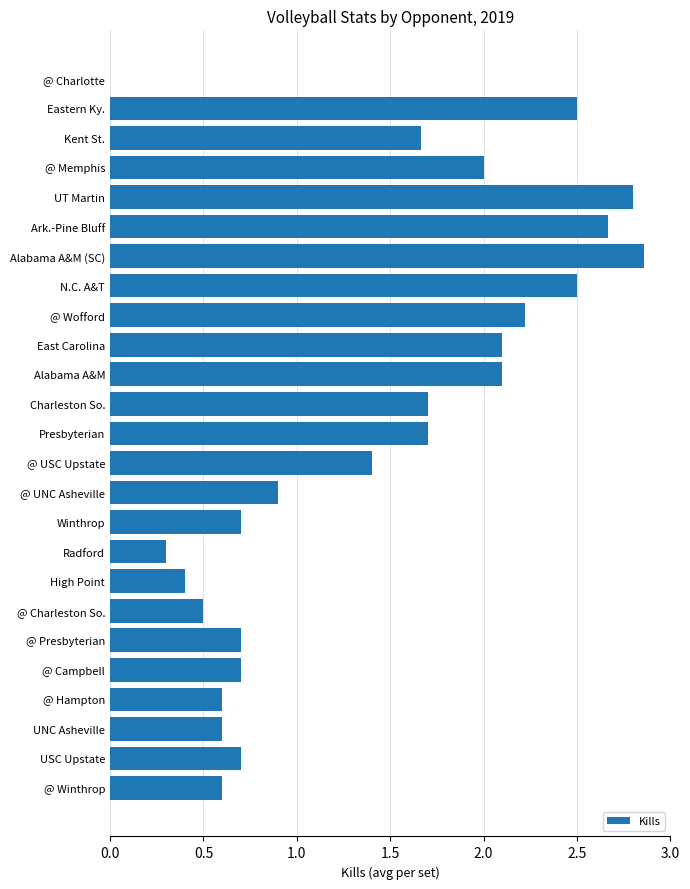

What is the approximate value at @ UNC Asheville?

0.9